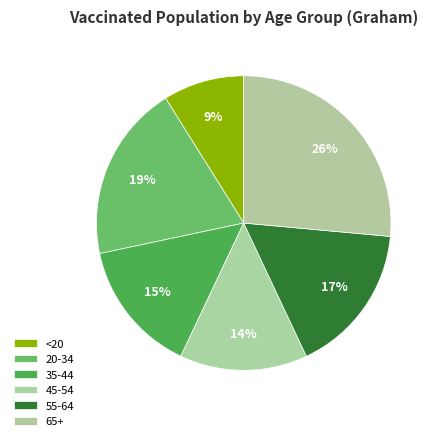

How many segments does this pie chart have?

6